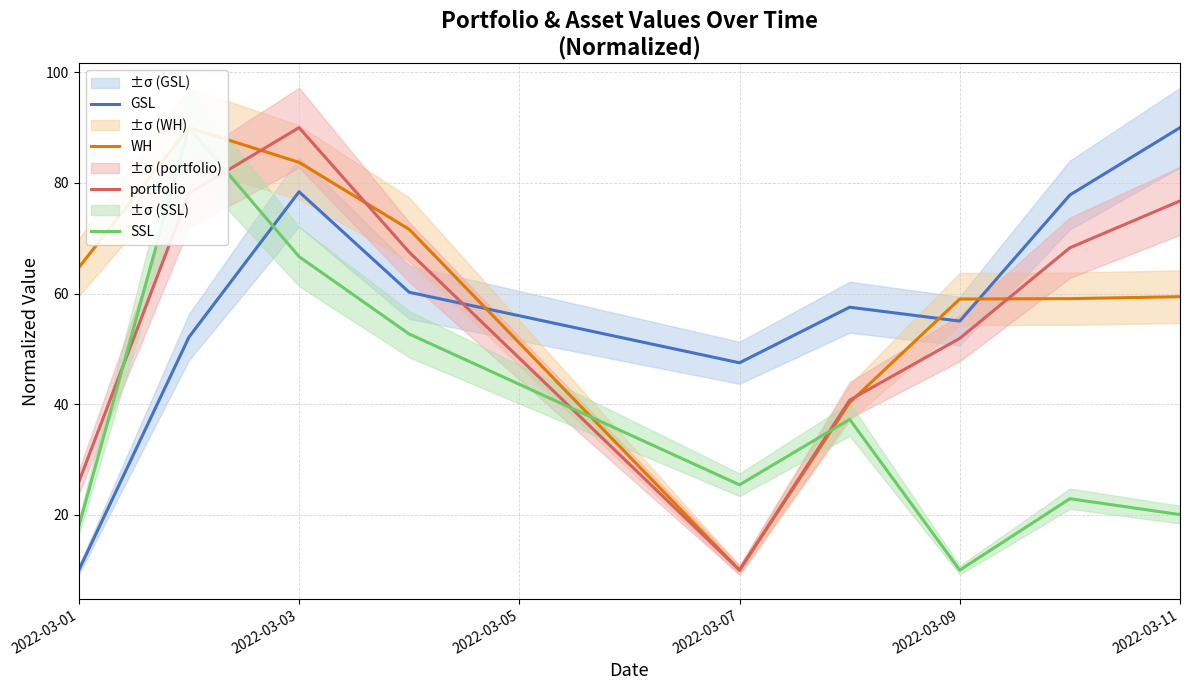

What is the maximum value for GSL?

90.0